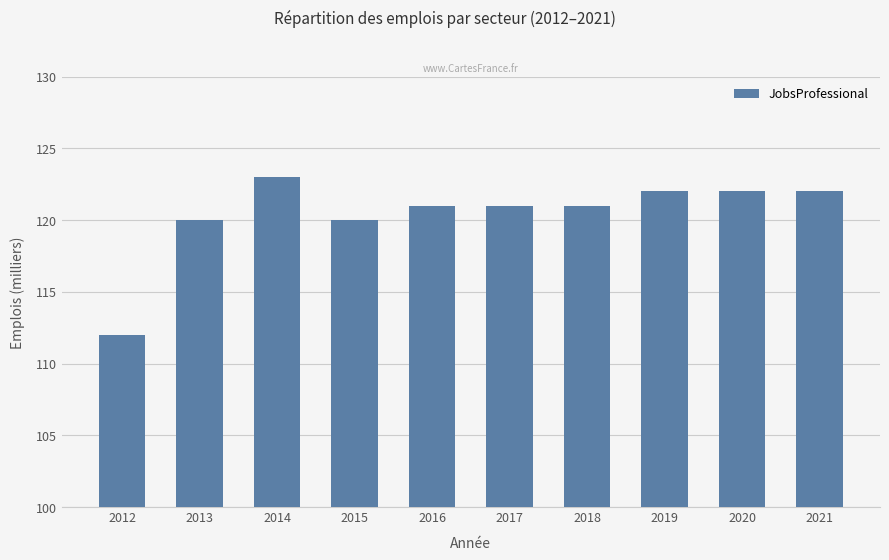

Reading left to right, extract all data points from this chart.

112	120	123	120	121	121	121	122	122	122